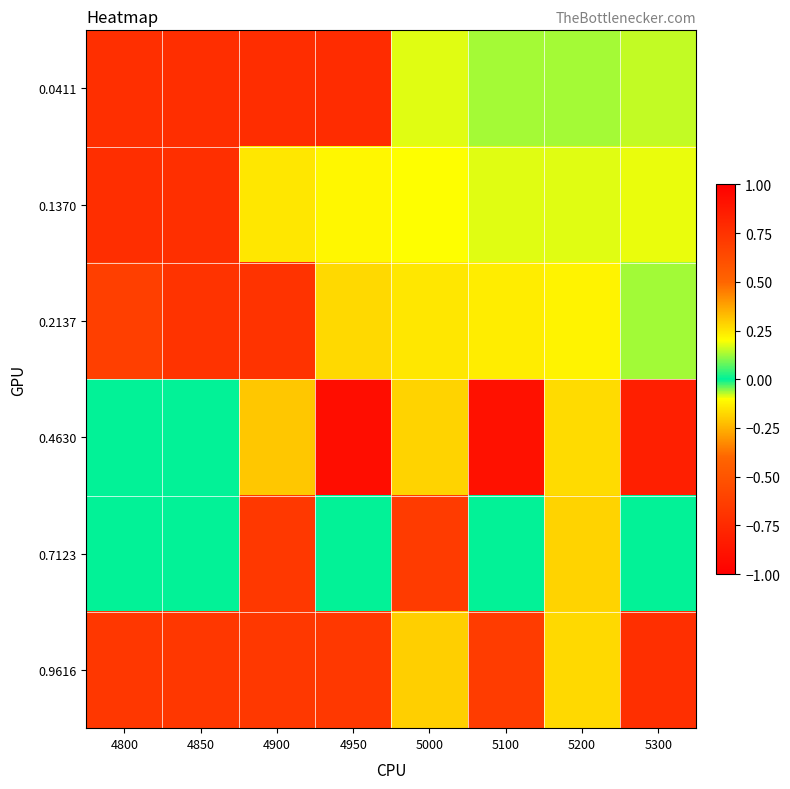

At 5100, list the series in order from largest to smallest.

0.9616, 0.7123, 0.0411, 0.1370, 0.2137, 0.4630